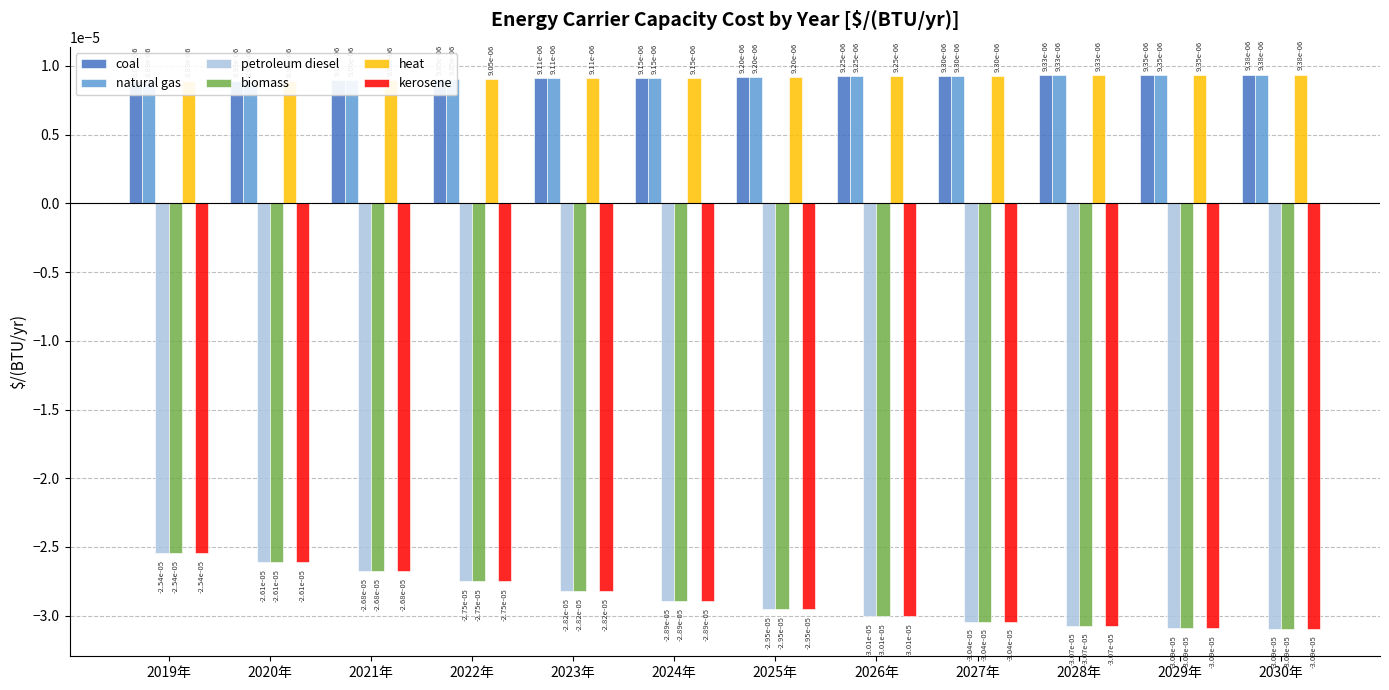

Rank the series at 2028年 from highest to lowest value.

coal, natural gas, heat, petroleum diesel, biomass, kerosene